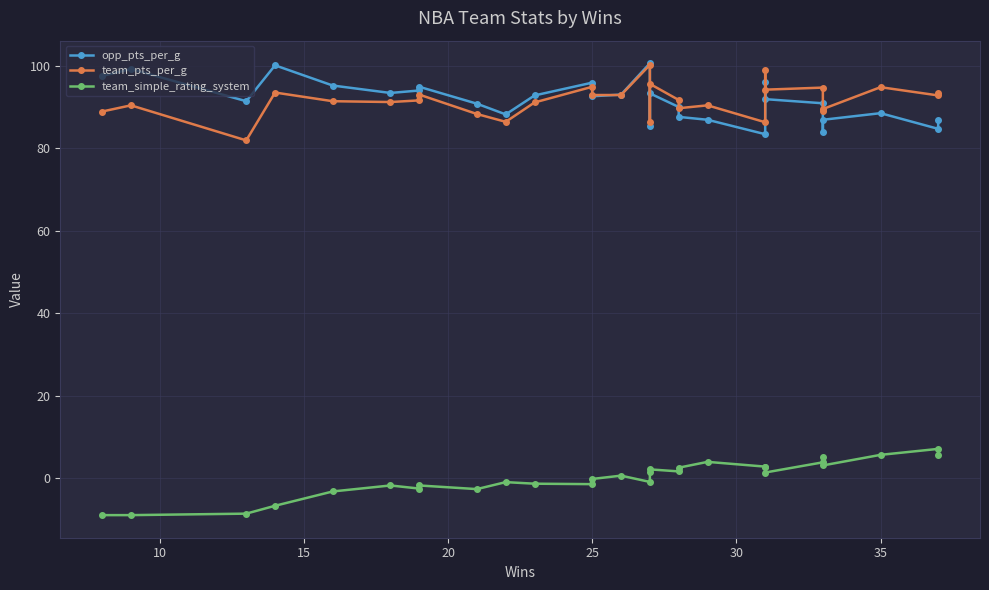

Reading left to right, what are all the values shown in this chart?

opp_pts_per_g: 97.5	99.2	91.4	100.1	95.2	93.4	94.0	94.9	90.8	88.2	92.8	95.9	92.6	93.0	100.6	85.4	93.3	90.0	87.6	86.9	83.4	96.0	91.9	90.9	84.0	86.9	88.5	84.7	86.8
team_pts_per_g: 88.9	90.4	81.9	93.5	91.4	91.2	91.6	93.0	88.3	86.4	91.1	94.9	92.9	92.9	100.2	86.4	95.6	91.7	89.7	90.4	86.3	99.0	94.2	94.7	89.0	89.5	94.8	92.8	93.3
team_simple_rating_system: -8.9	-8.9	-8.6	-6.7	-3.2	-1.8	-2.5	-1.8	-2.6	-0.9	-1.3	-1.4	-0.2	0.6	-0.9	1.4	2.1	1.7	2.6	4.0	2.8	2.7	1.4	3.9	5.1	3.1	5.7	7.1	5.5